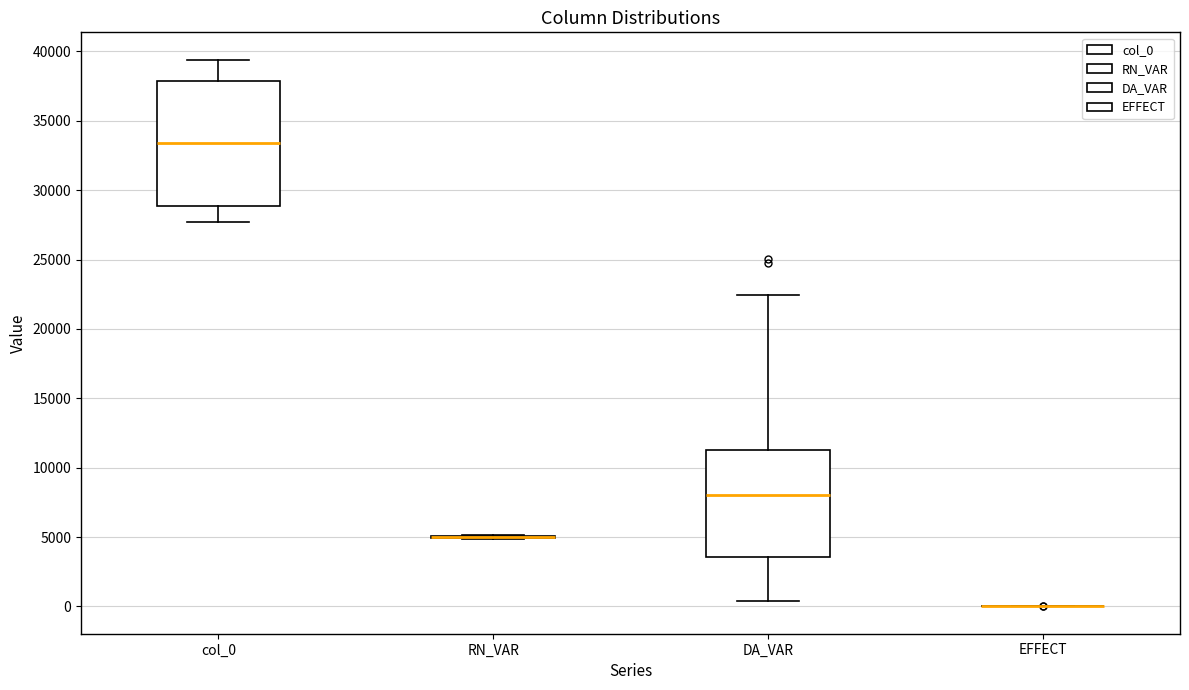

Comparing the boxes themselves (not the whiskers), which one is the tallest?

col_0